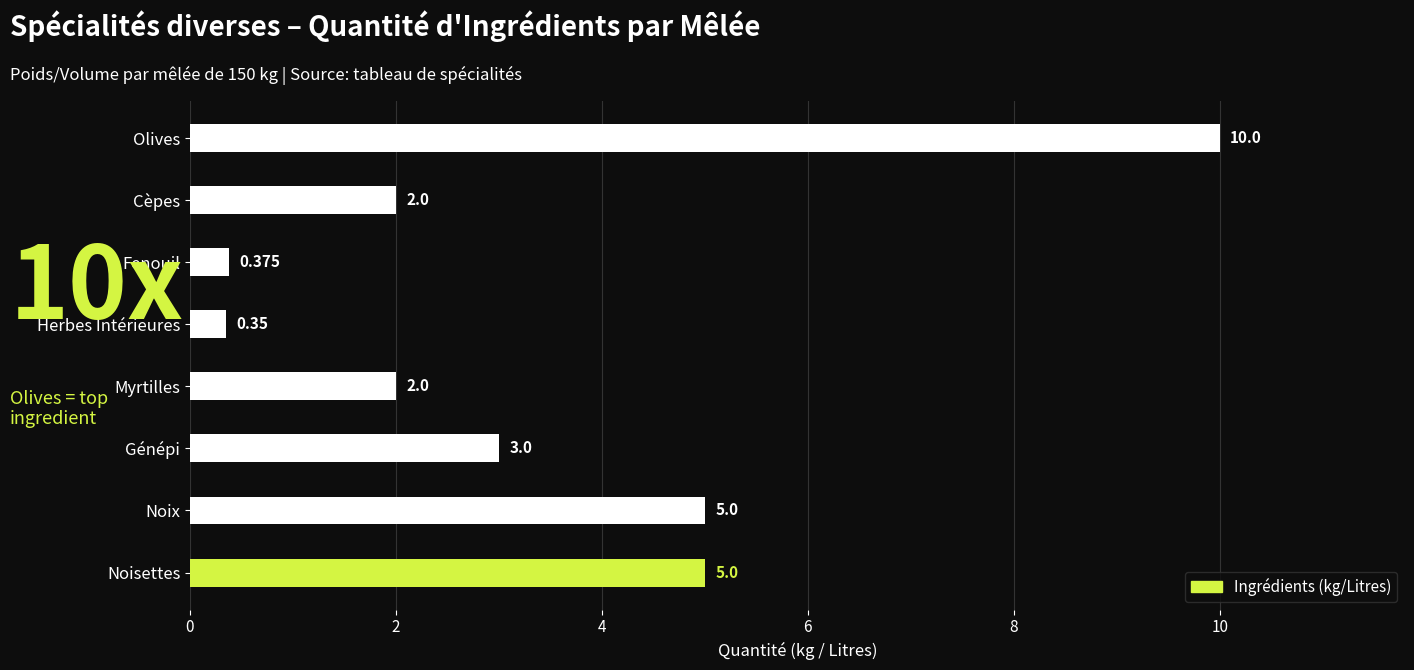

Which has a higher value, Noix or Fenouil?

Noix